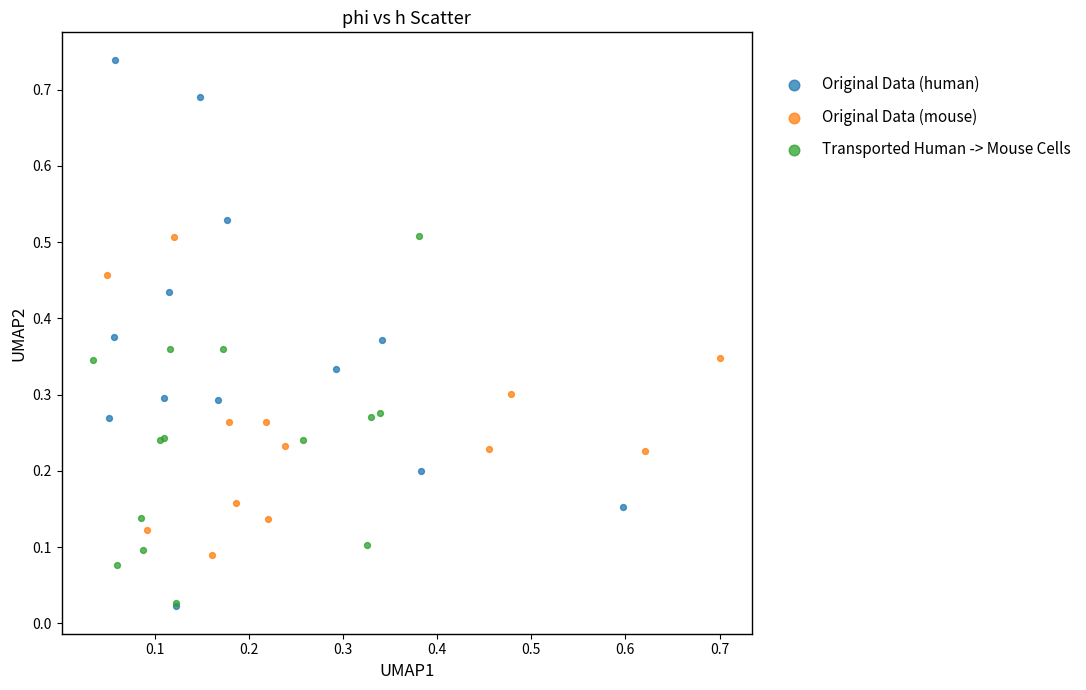

Which series has the largest Y range (max minus min)?

Original Data (human)